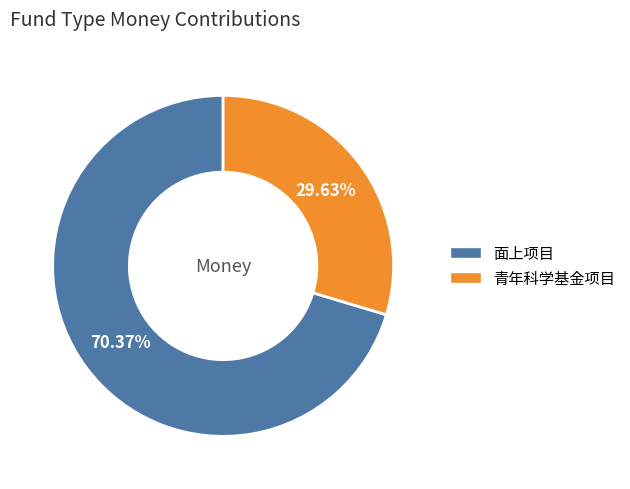

Which category accounts for the majority?

面上项目